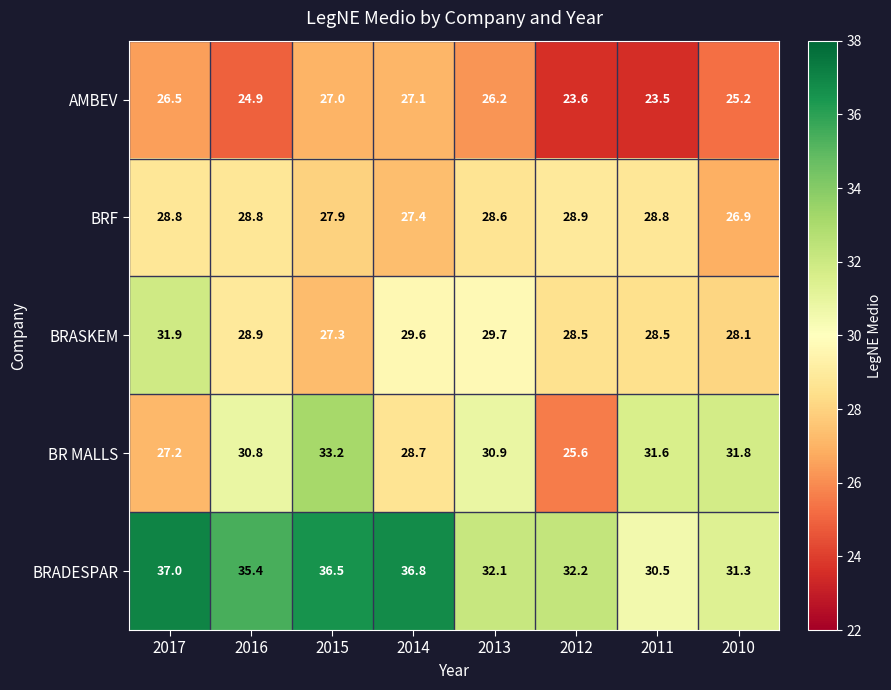

Rank the series by their maximum value, from lowest to highest.

AMBEV, BRF, BRASKEM, BR MALLS, BRADESPAR